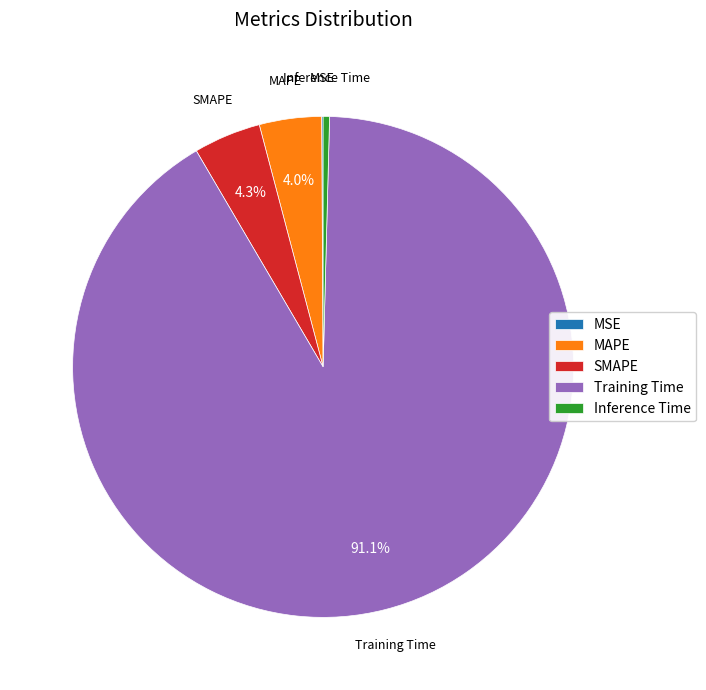

Does Inference Time account for over 50% of the chart?

No